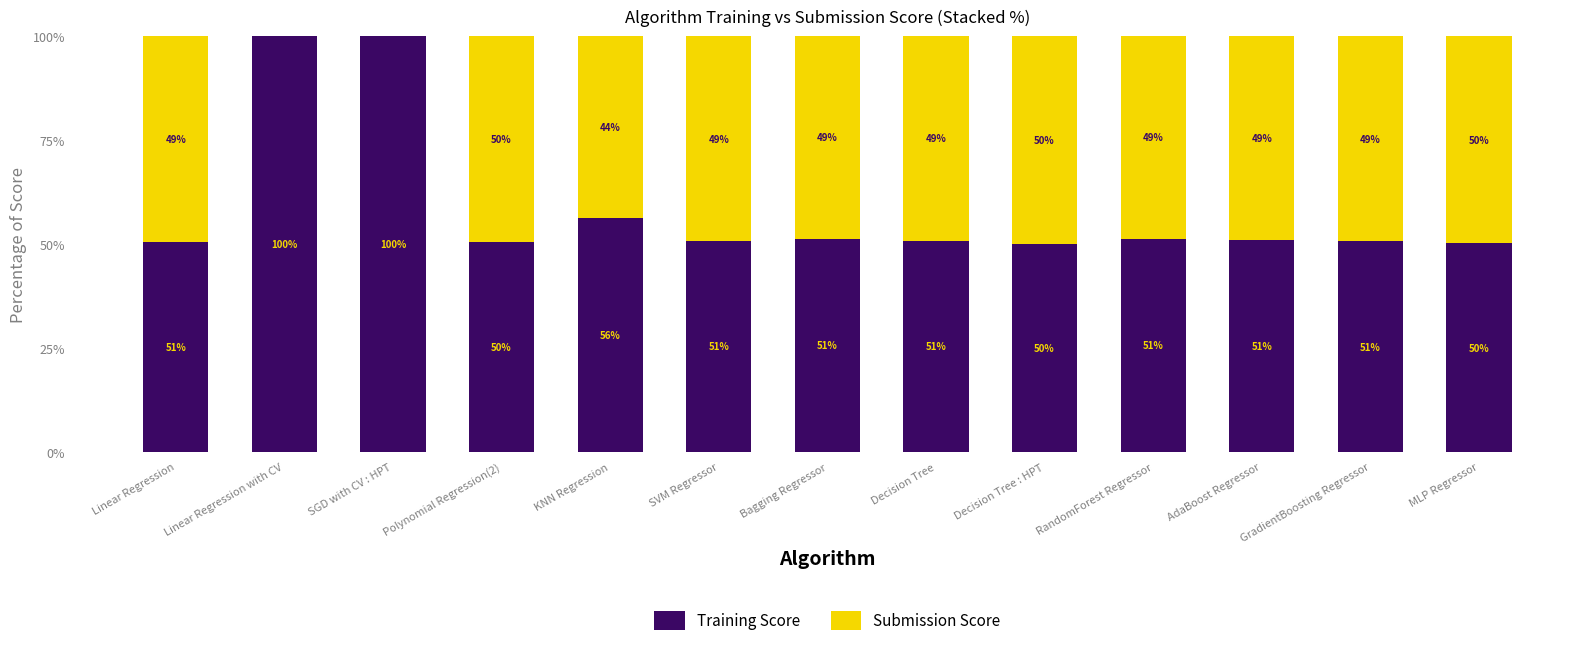

Count the number of categories in the chart.

13